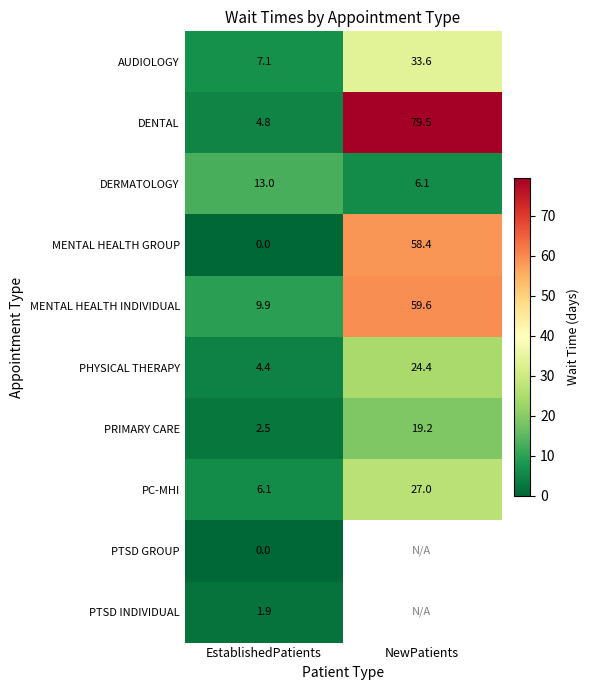

The MENTAL HEALTH INDIVIDUAL series shows 38.6 at NewPatients. True or false?

False